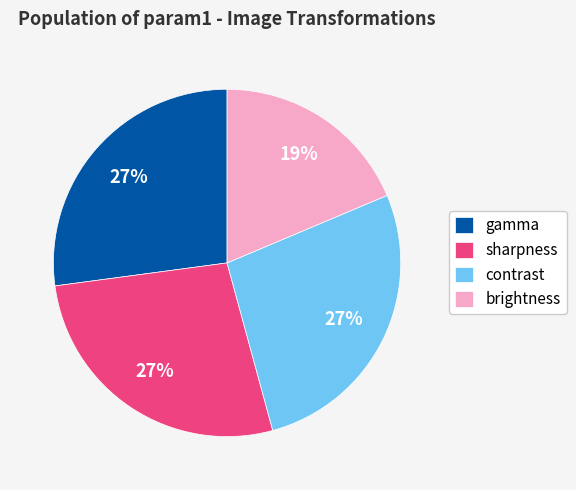

What is the ratio of the value at brightness to the value at contrast?

0.7